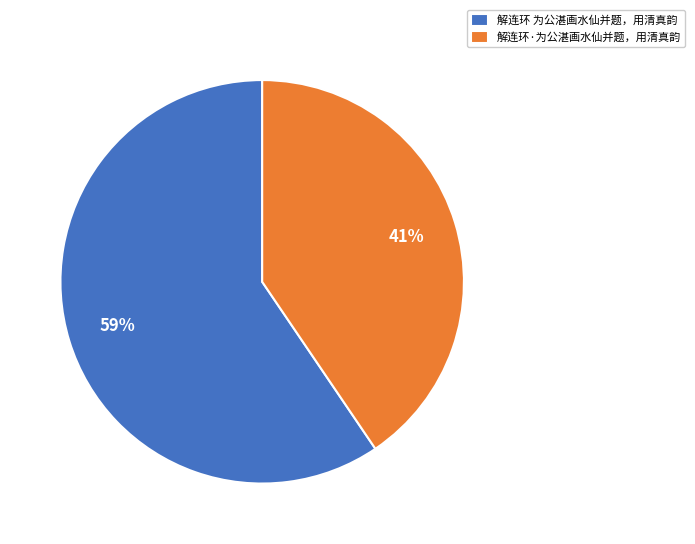

True or false: 解连环 为公湛画水仙并题，用清真韵 accounts for 74% of the total.

False